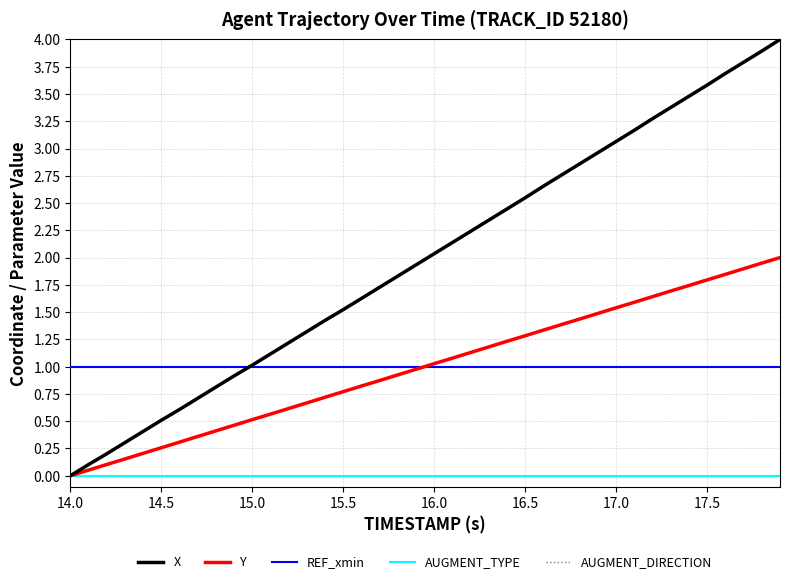

Does the chart display data point markers on the line(s)?

No